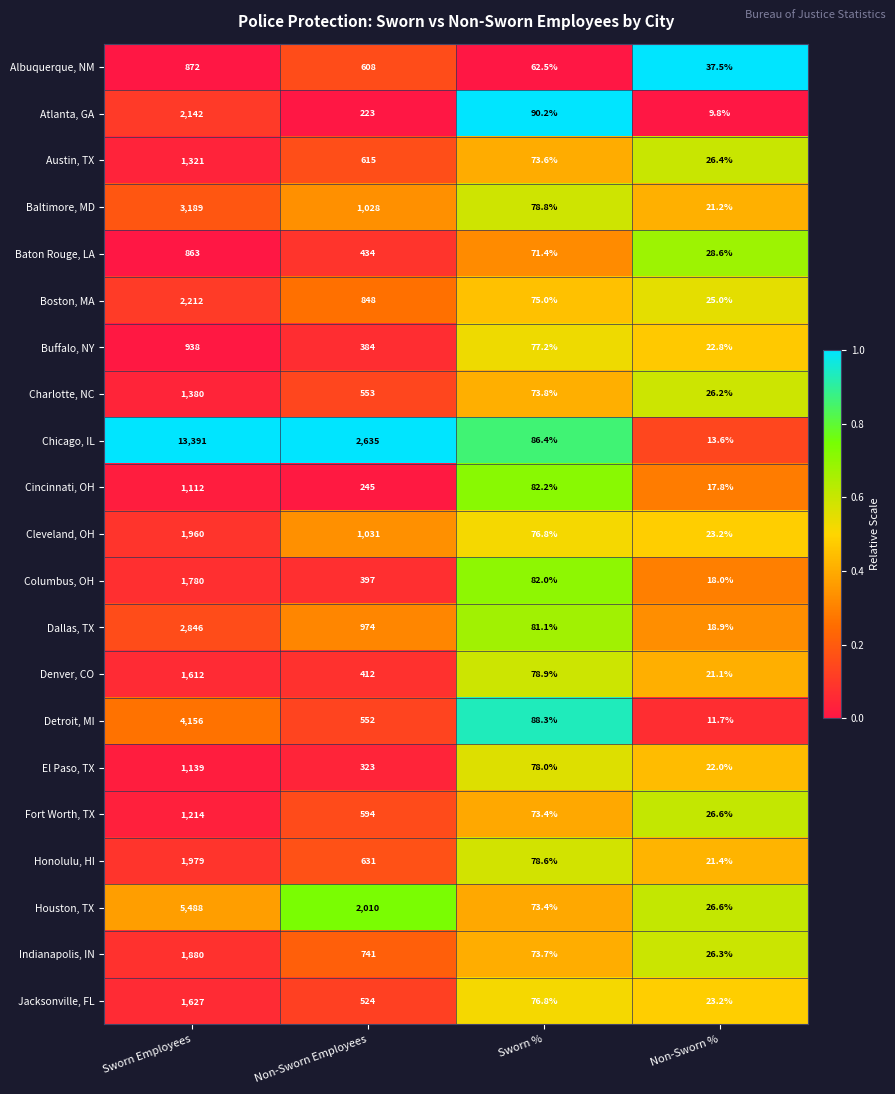

What is the total value across all series at Sworn %?

1632.1